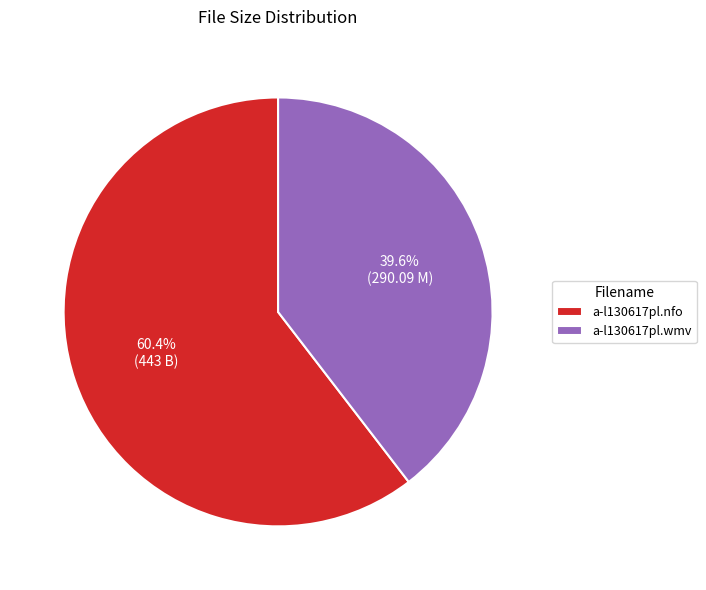

How many slices are in this pie chart?

2